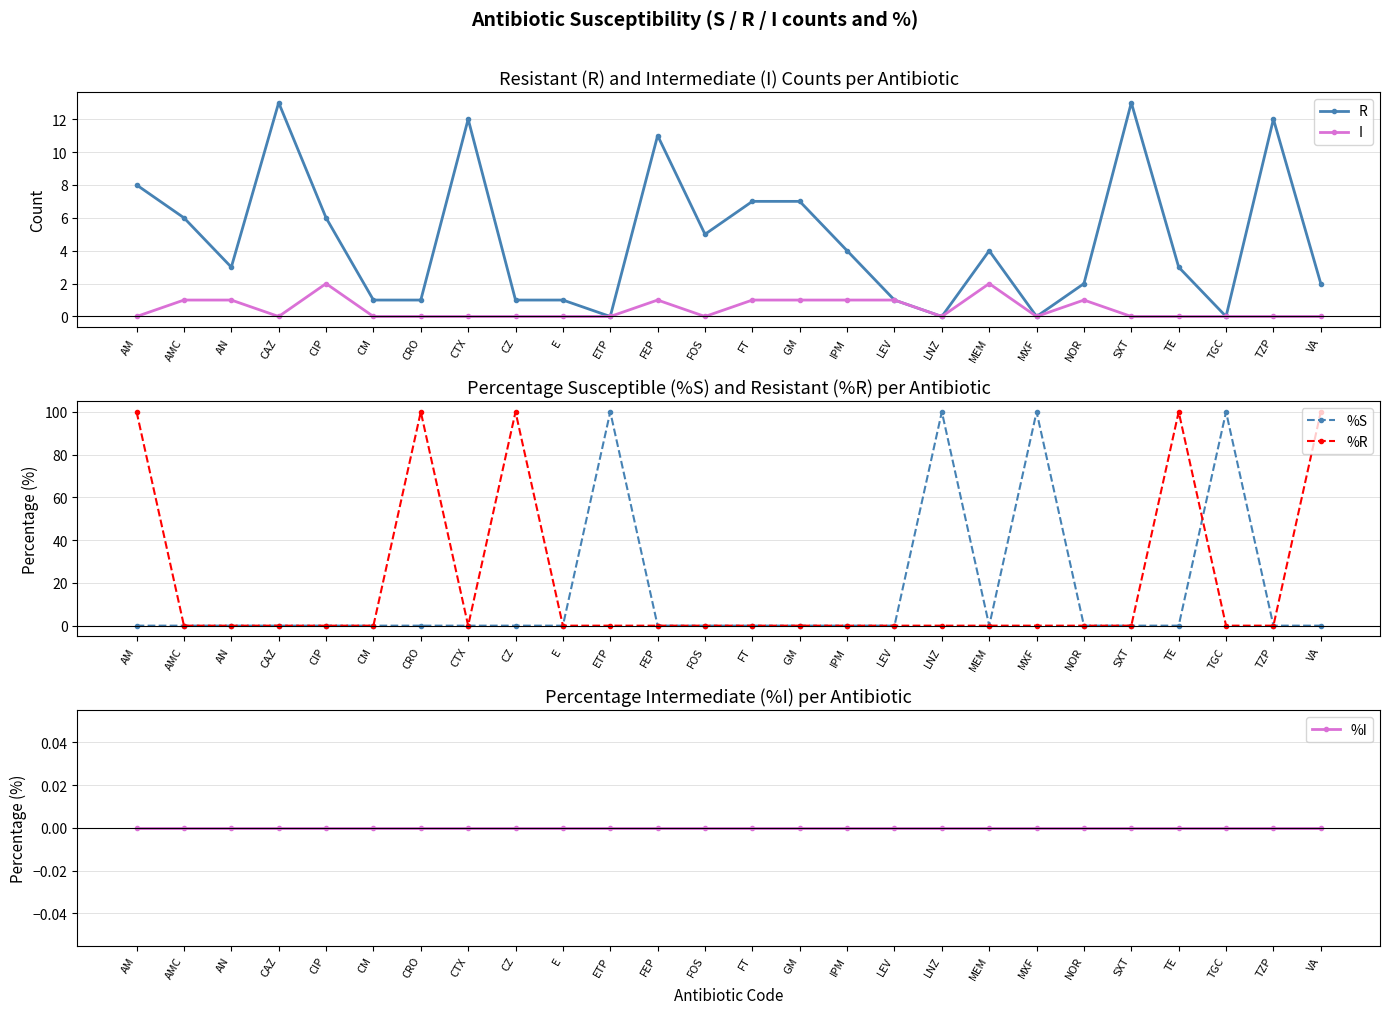

How many interior local valleys does the %R series have?

1